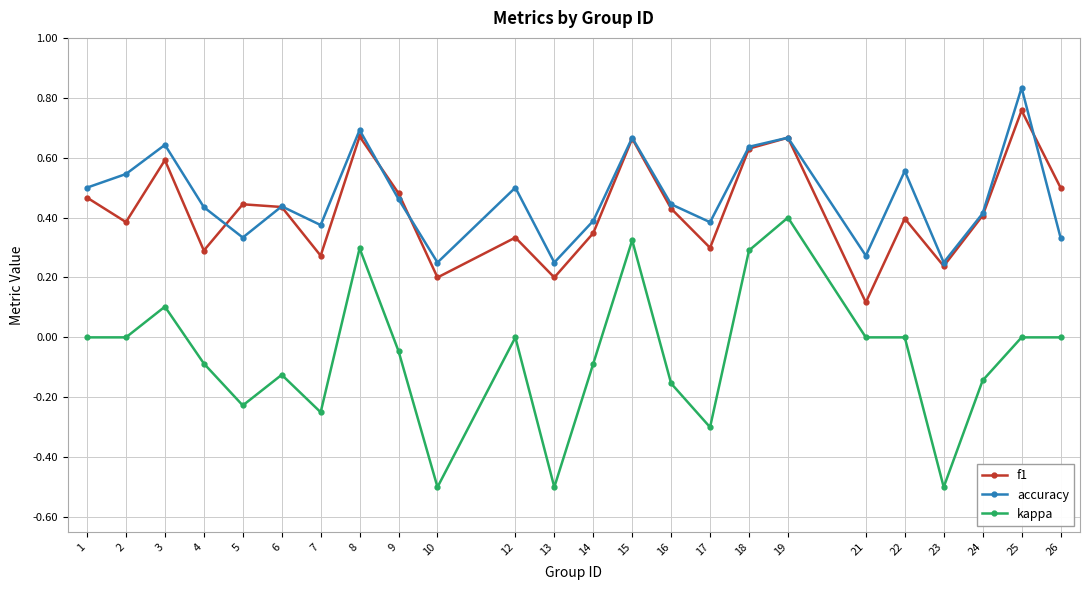

What is the value of the kappa point at the 16th from the left?

-0.3